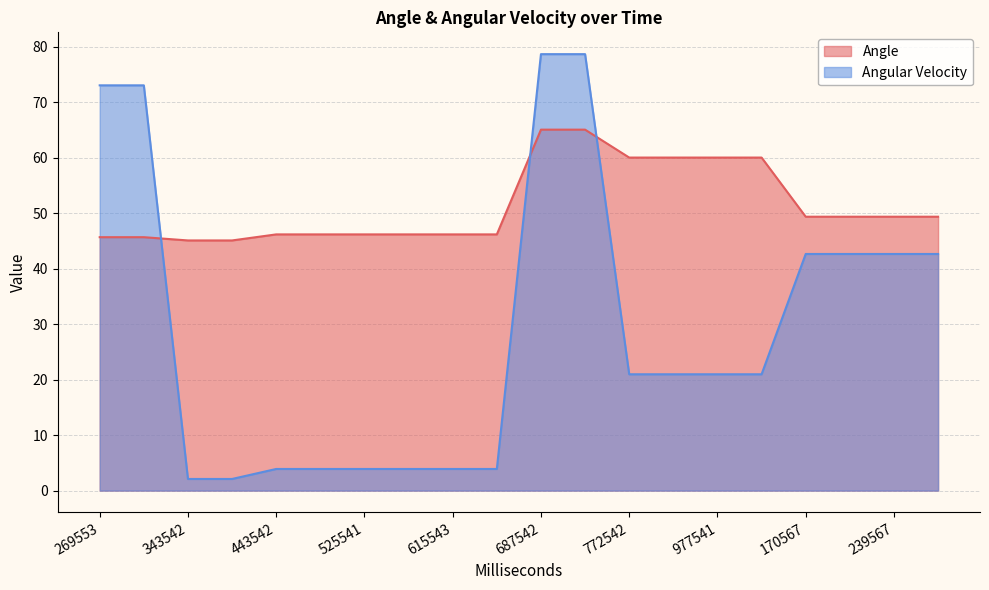

Count the number of data series in this chart.

2